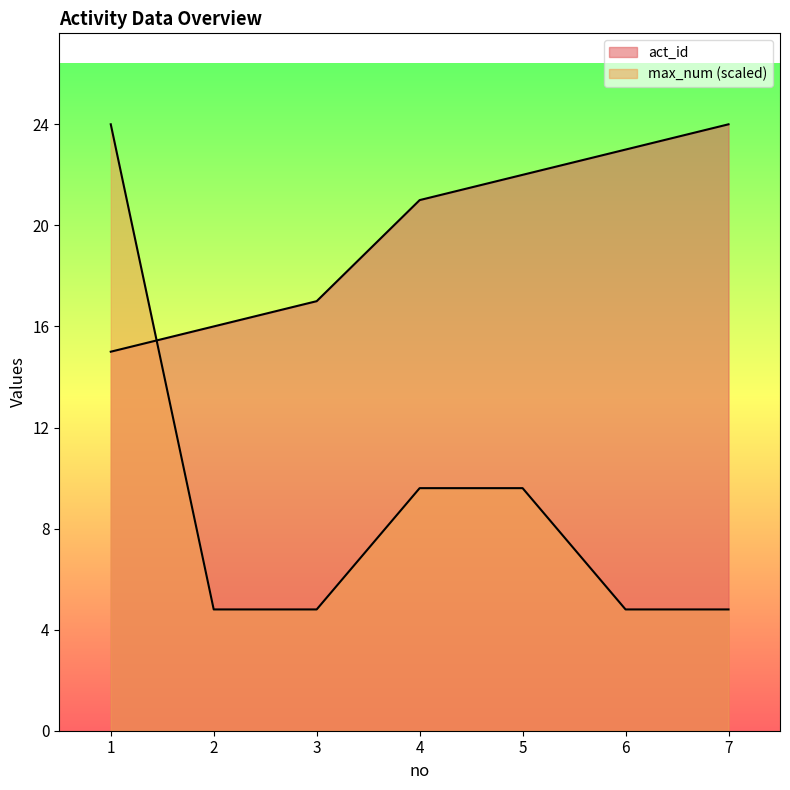

What is the approximate value of max_num at 7?

4.8